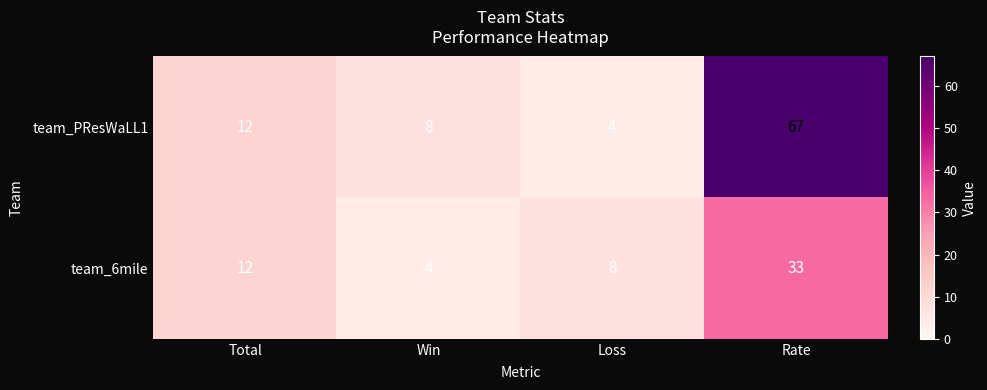

Reading right to left, list all the values displayed in this chart.

team_PResWaLL1: Rate=67	Loss=4	Win=8	Total=12
team_6mile: Rate=33	Loss=8	Win=4	Total=12